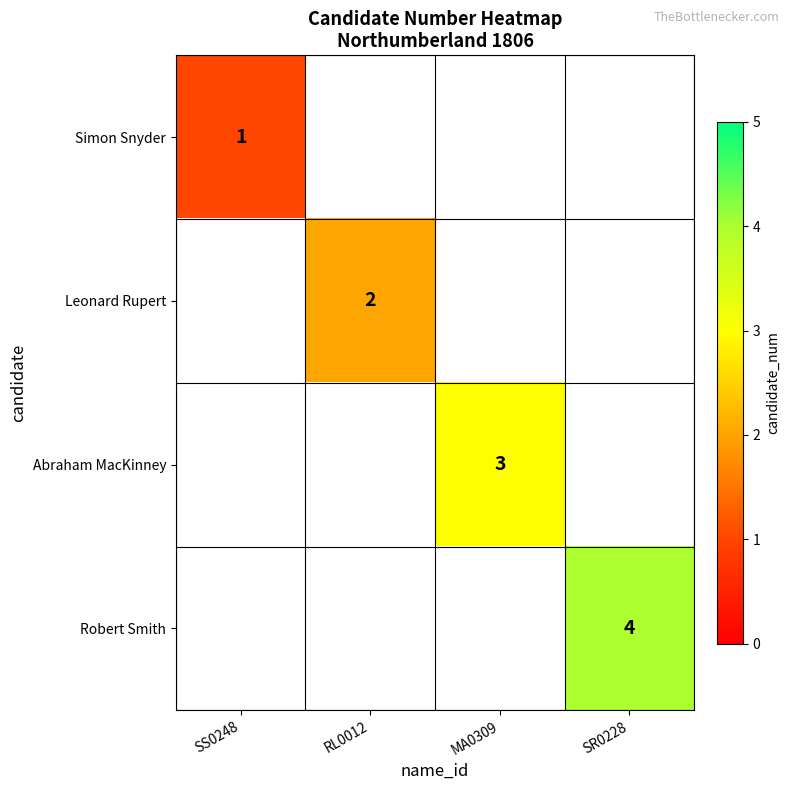

True or false: Robert Smith has a value of 6 at SR0228.

False